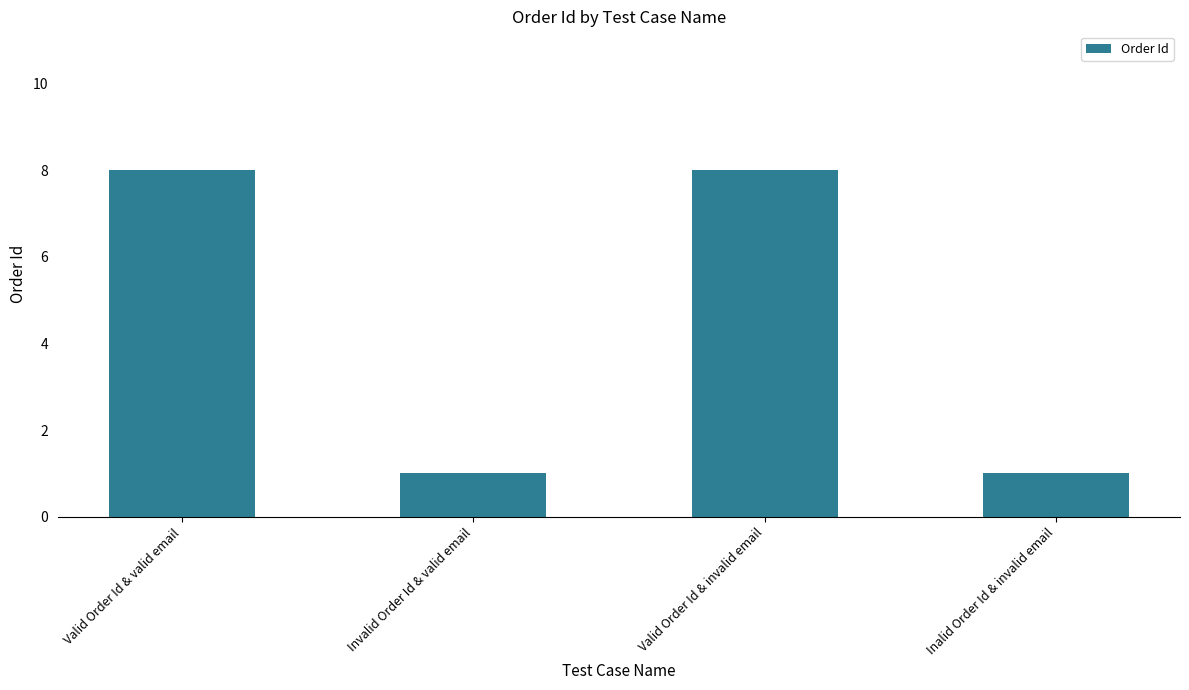

What is the greatest value displayed?

8